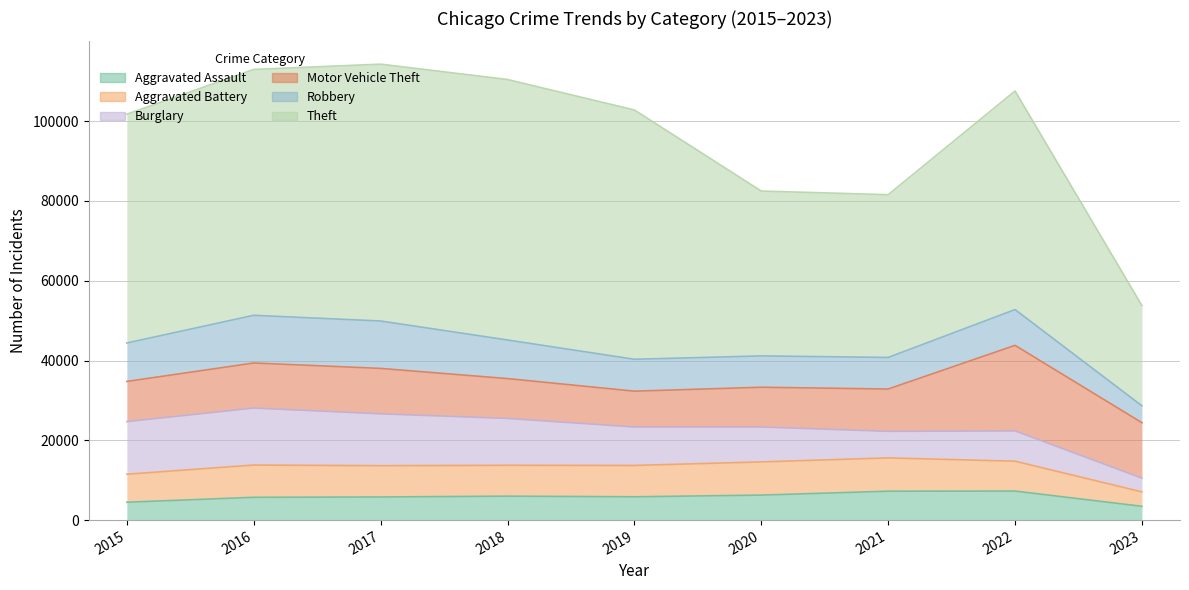

Which series ends up on top after the final intersection of Burglary and Aggravated Assault?

Aggravated Assault